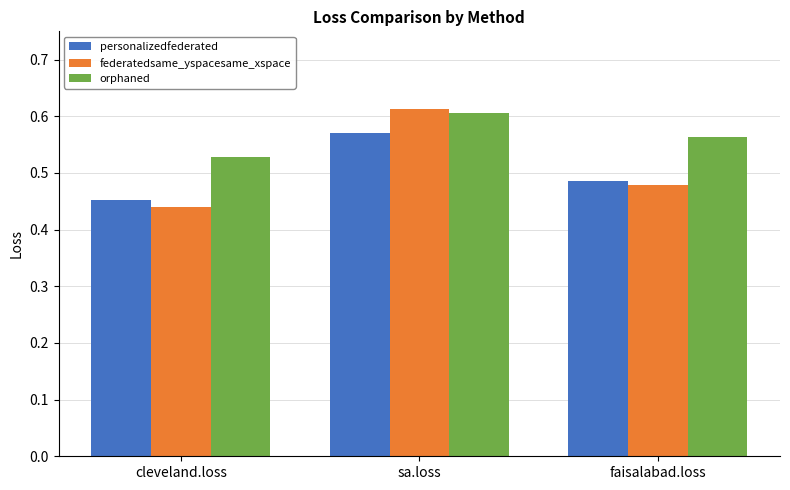

Where is orphaned nearest to the value 0?

cleveland.loss